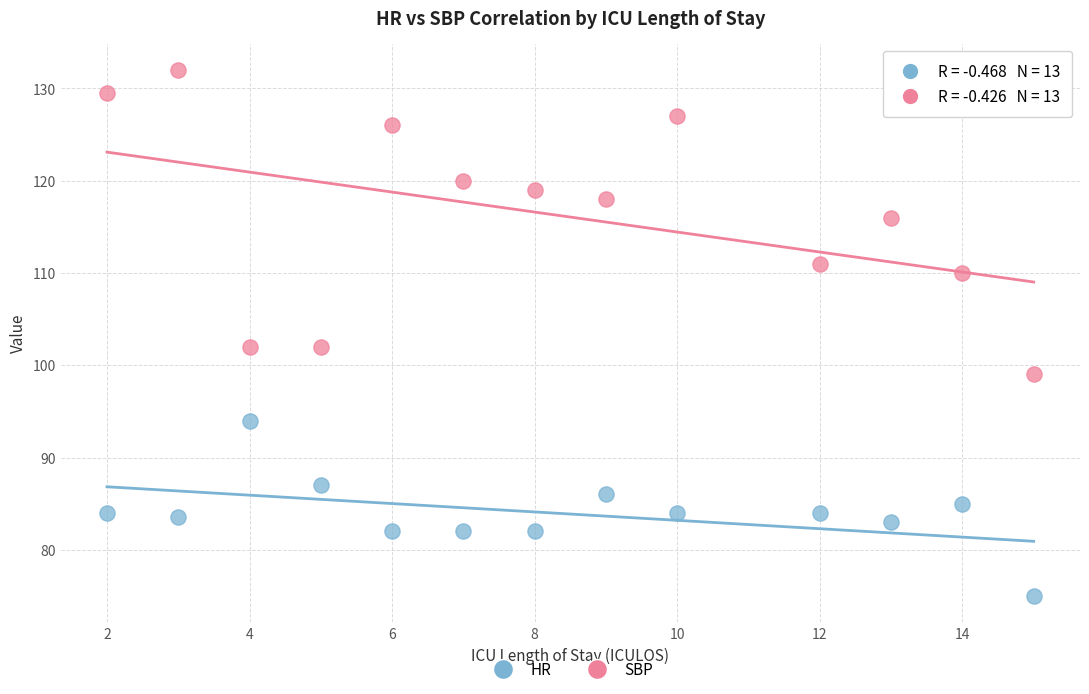

Which series contains the highest Y value?

SBP